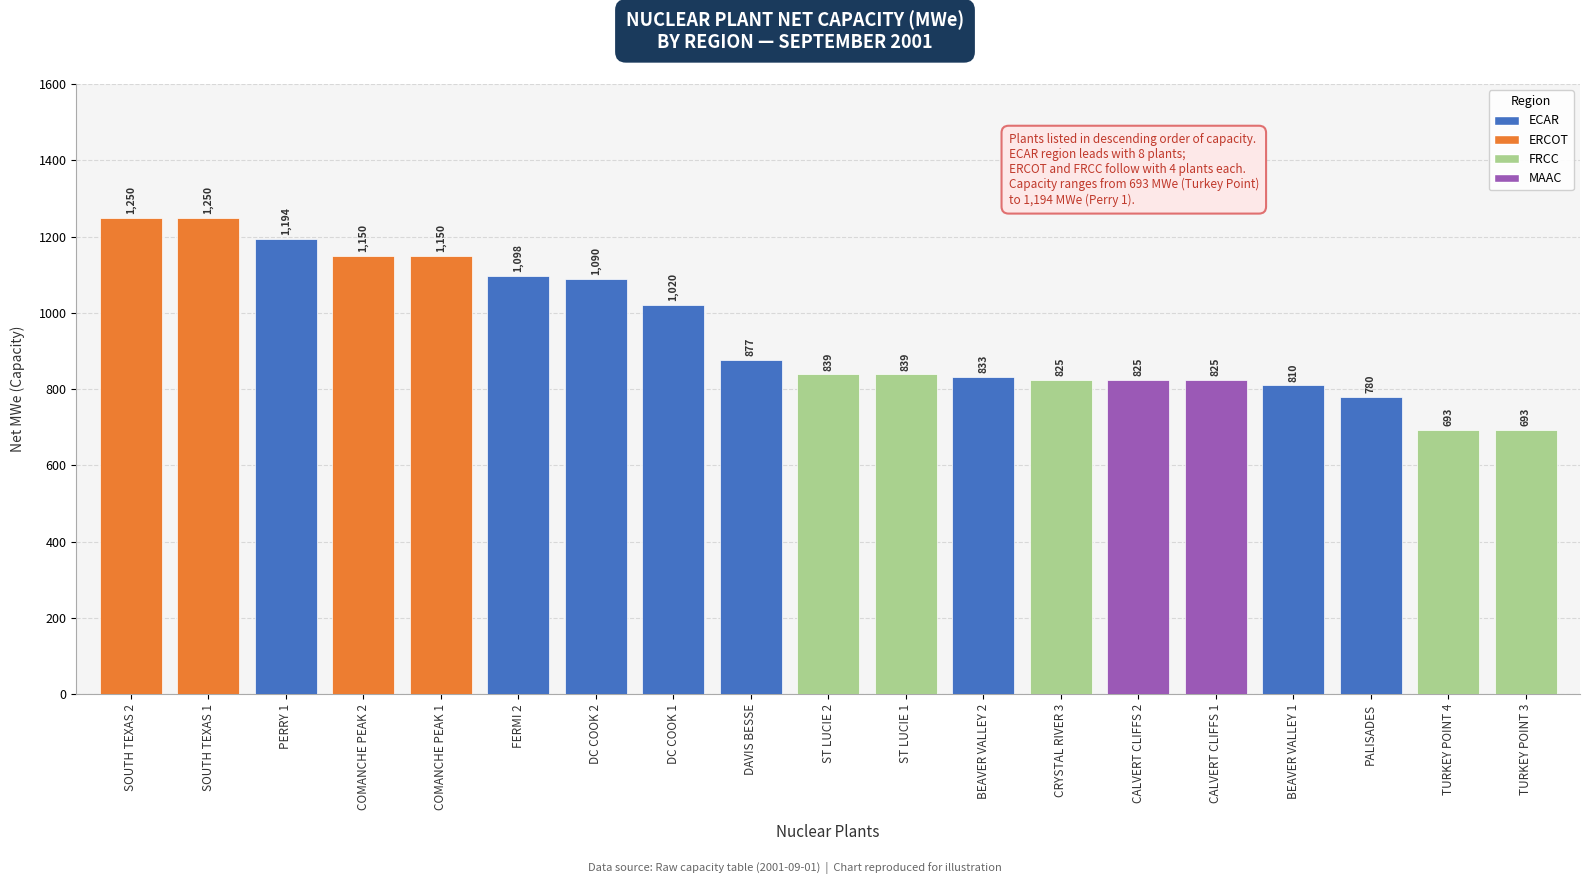

How many distinct data groups are displayed?

1